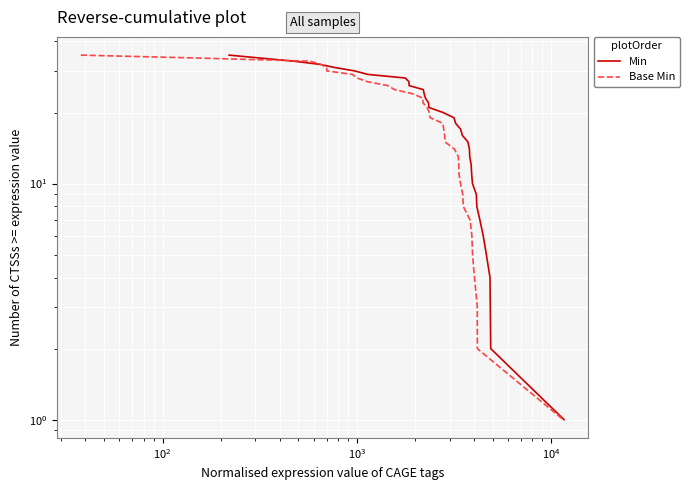

True or false: Base Min and Min intersect in this chart.

False